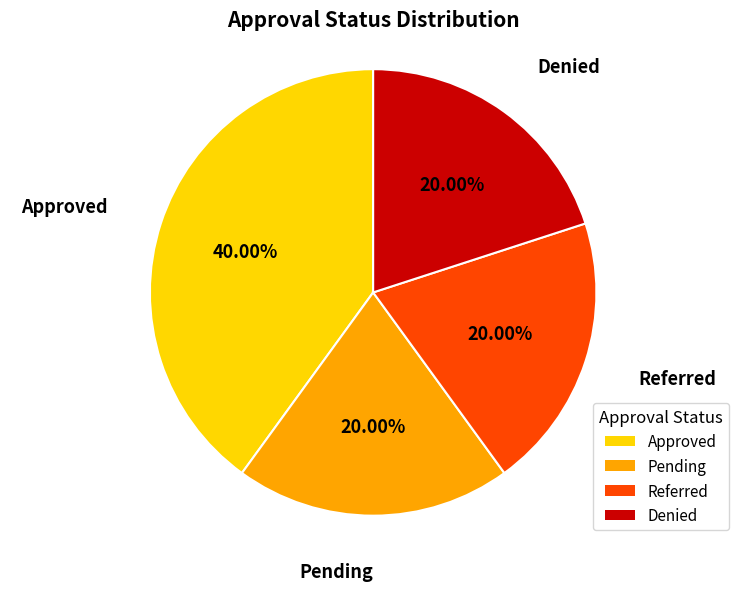

Which has a higher value, Pending or Approved?

Approved